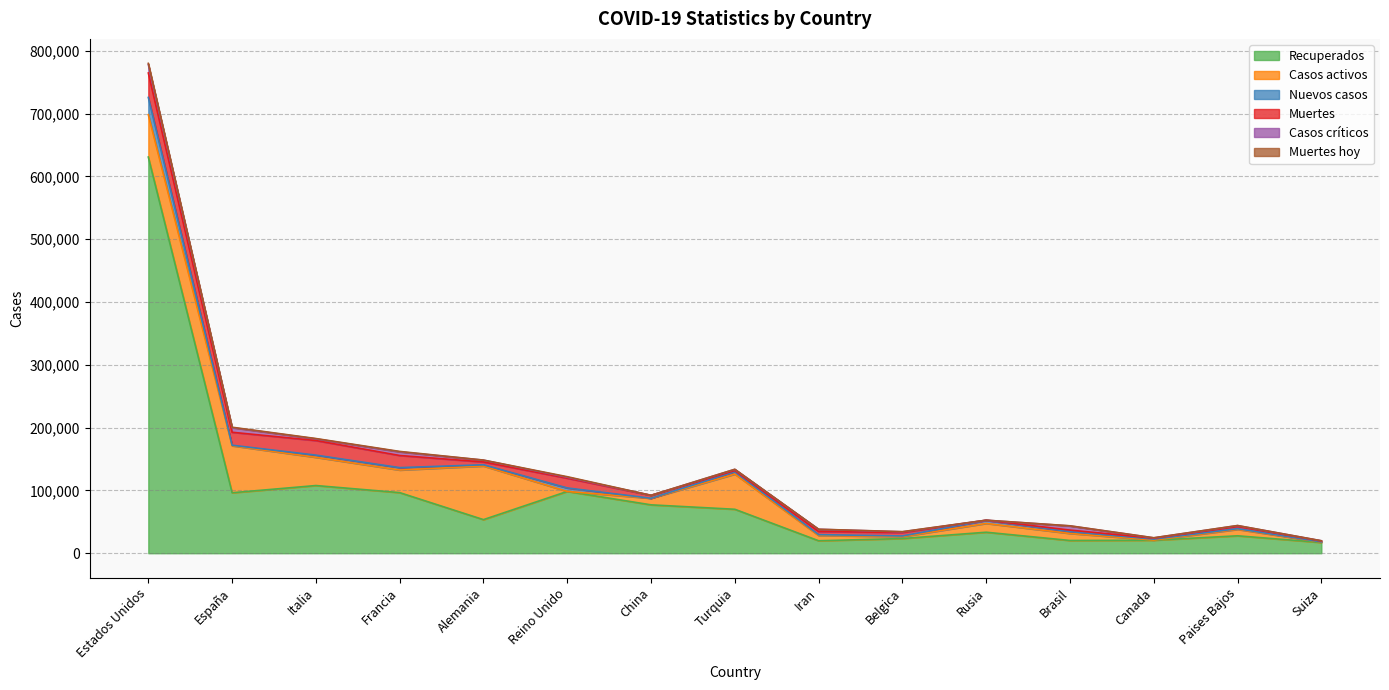

What is the sum of all Muertes values?

148156